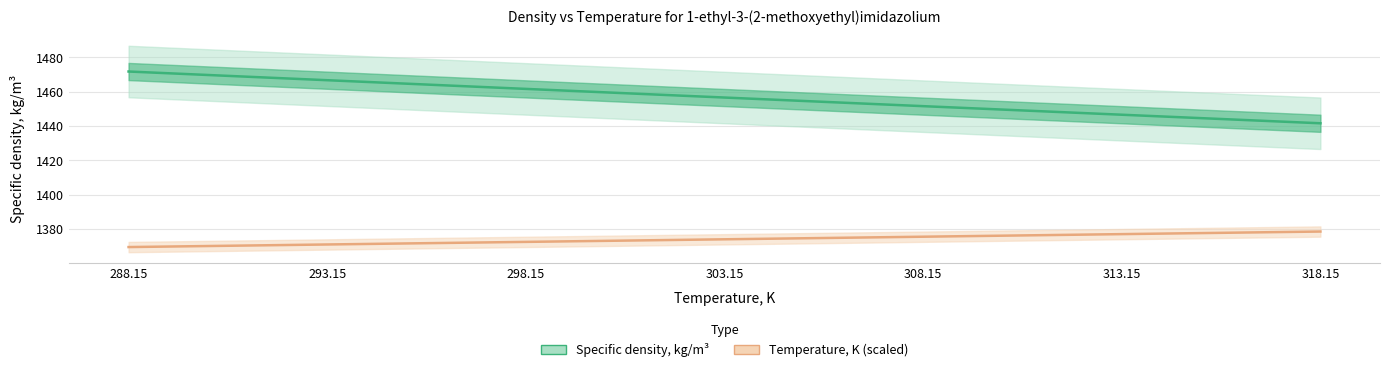

What is the value of the Temperature, K (scaled) point at the 7th from the left?

1378.6